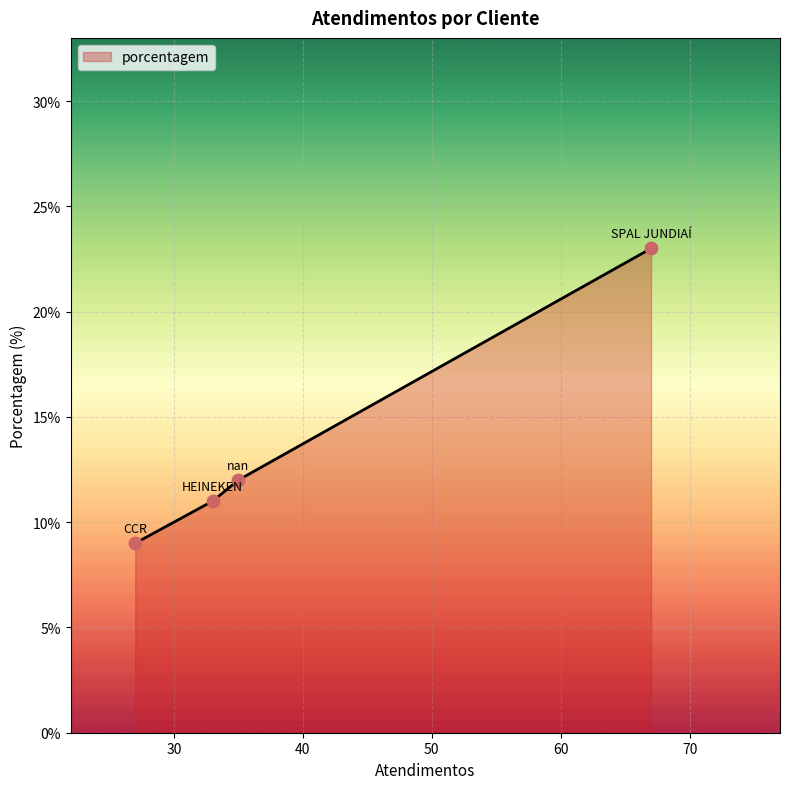

True or false: the data has more than 2 interior local peaks.

False